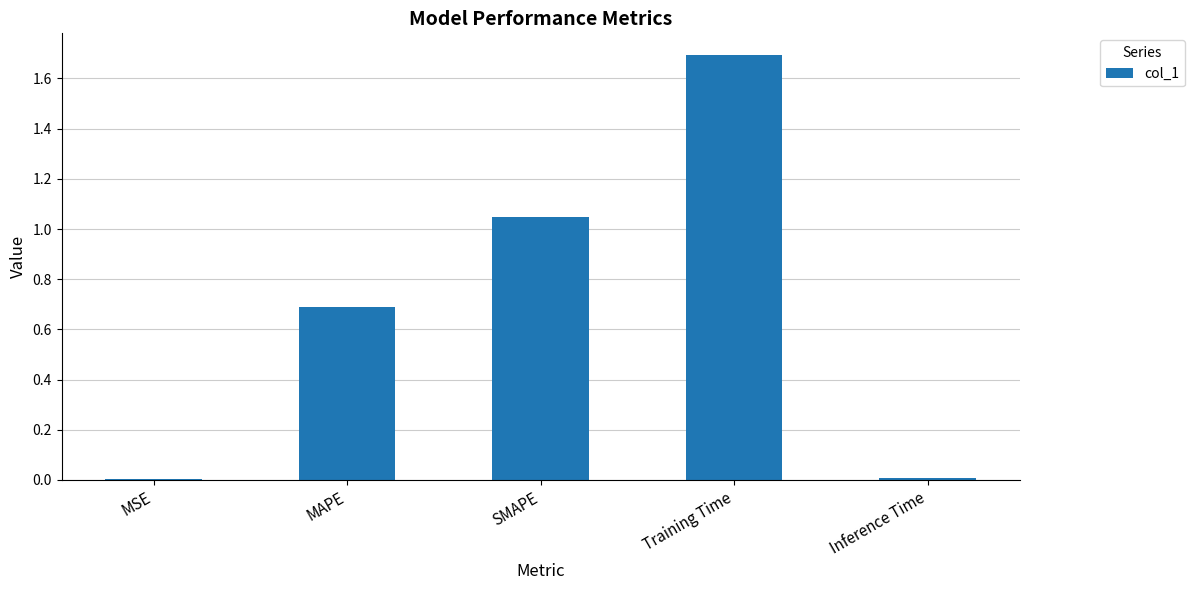

What is the change in value from MAPE to SMAPE?

+0.4